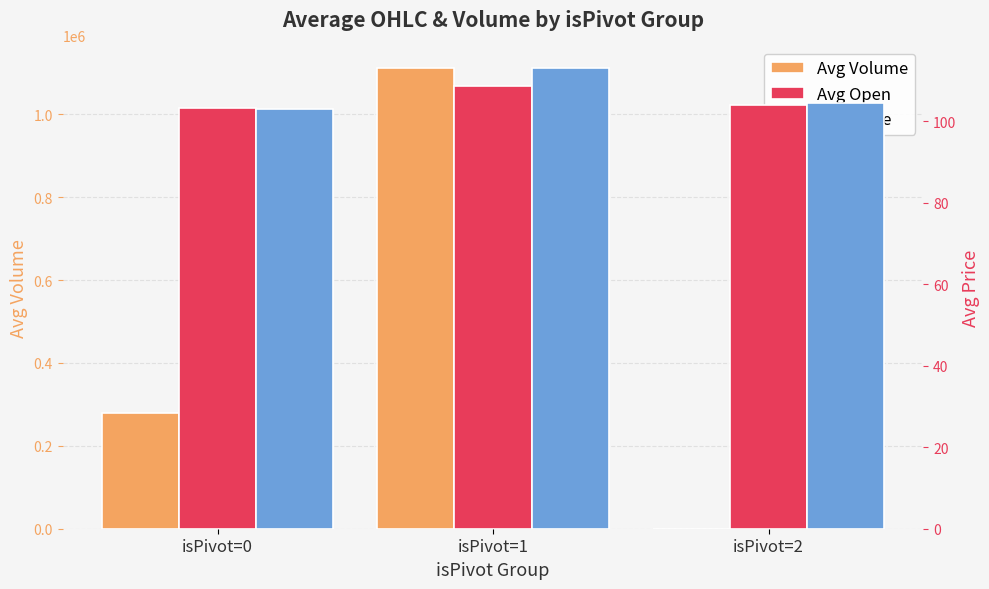

What is the total value across all series at isPivot=1?

1111065.8